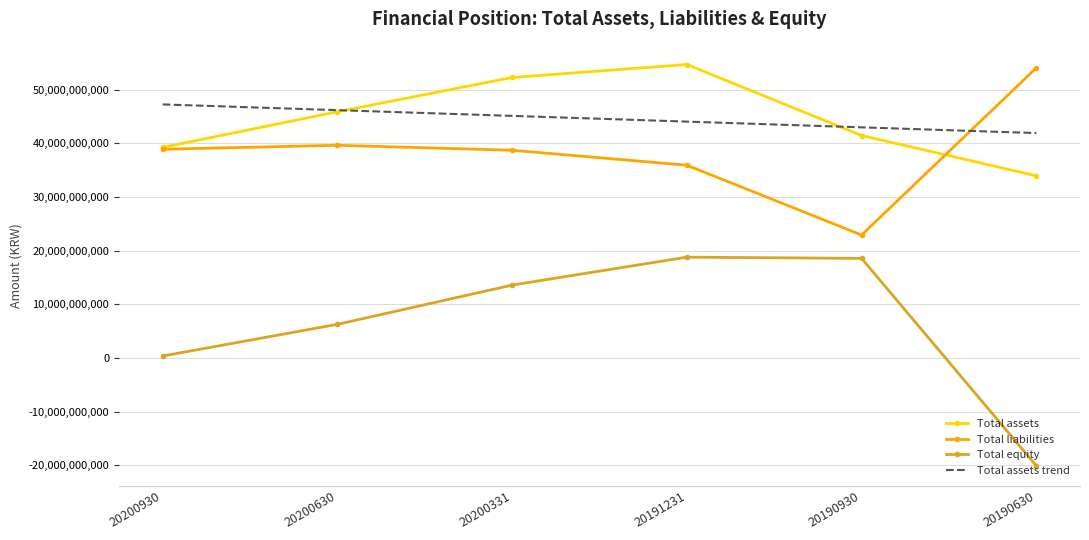

What is the greatest value displayed?

54677211636.0